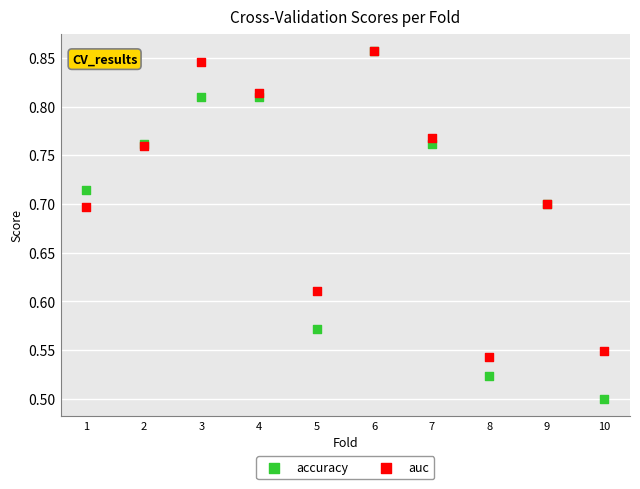

What are all the series names shown in the legend?

accuracy, auc